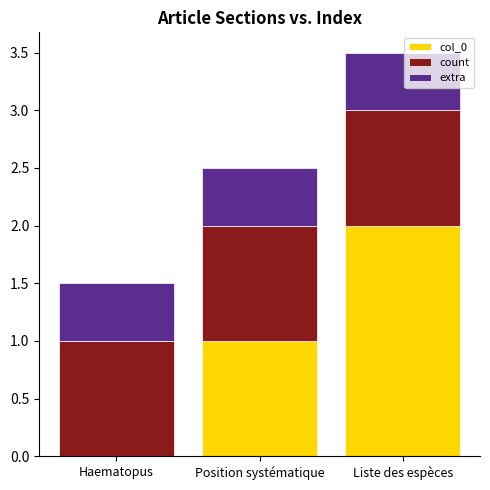

What is the sum of all col_0 values?

3.0